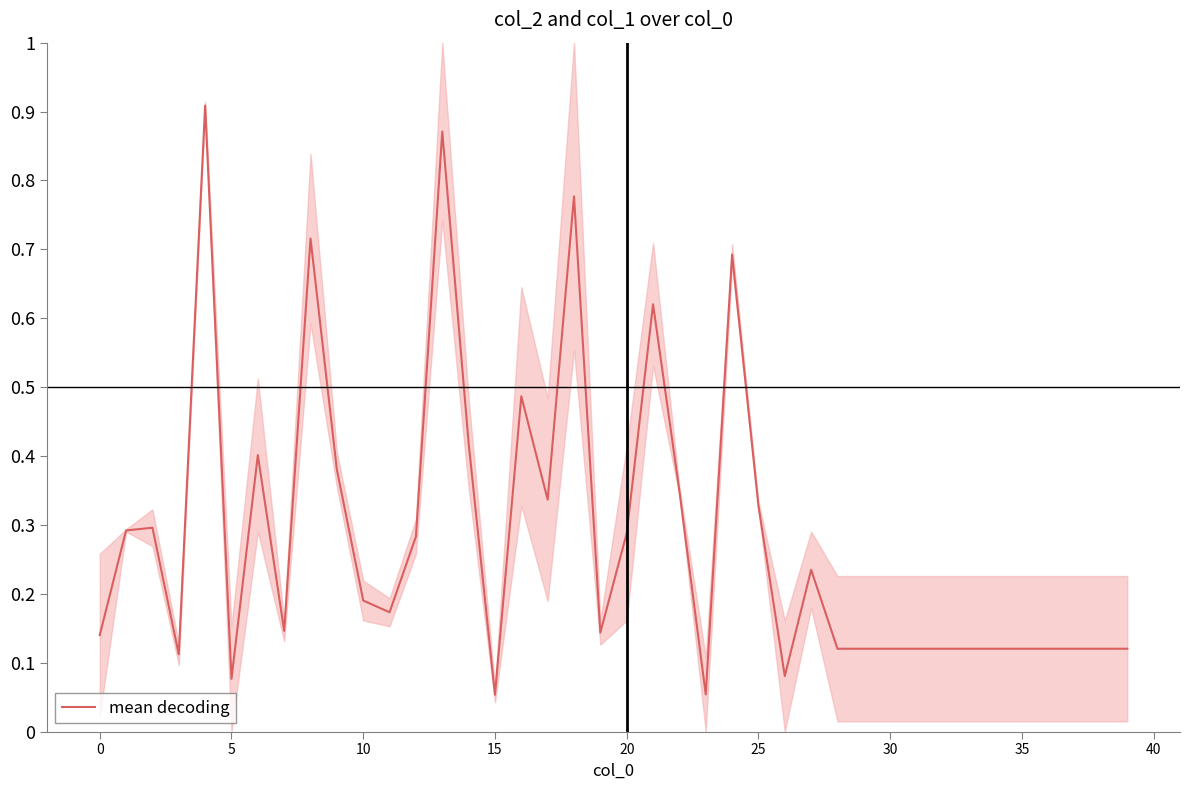

How many lines are shown in the chart?

1